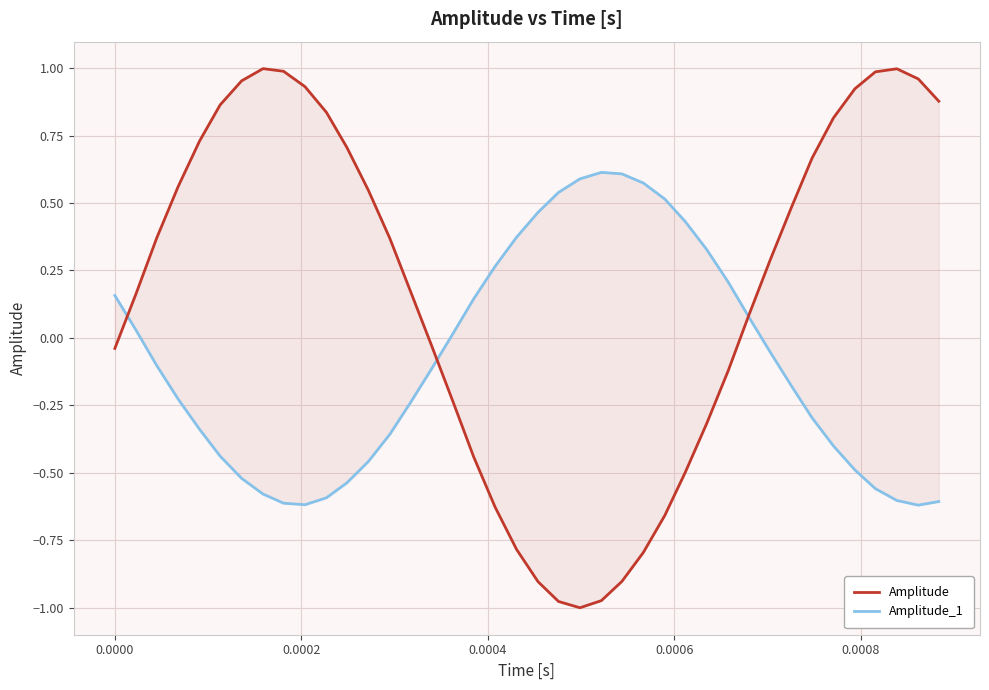

What is the average value of the Amplitude series?

0.2